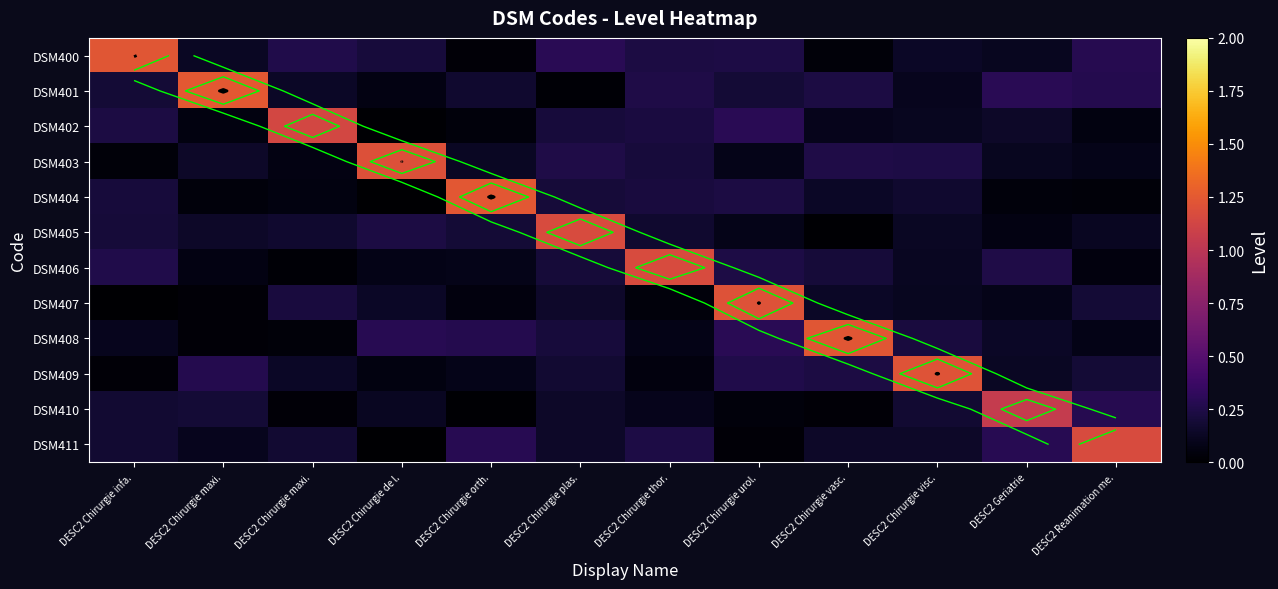

Which series changed the most between DESC2 Chirurgie infa. and DESC2 Chirurgie orth.?

DSM400